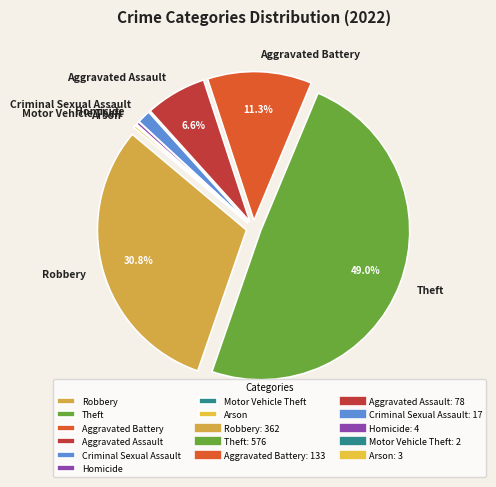

Does Aggravated Assault account for over 50% of the chart?

No